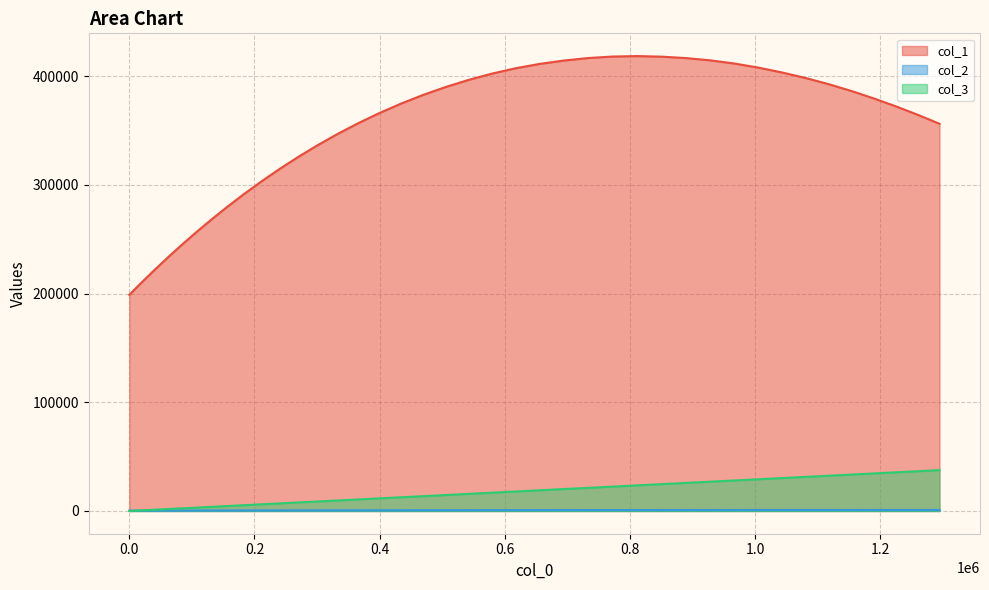

True or false: col_3 and col_1 cross at least once.

False